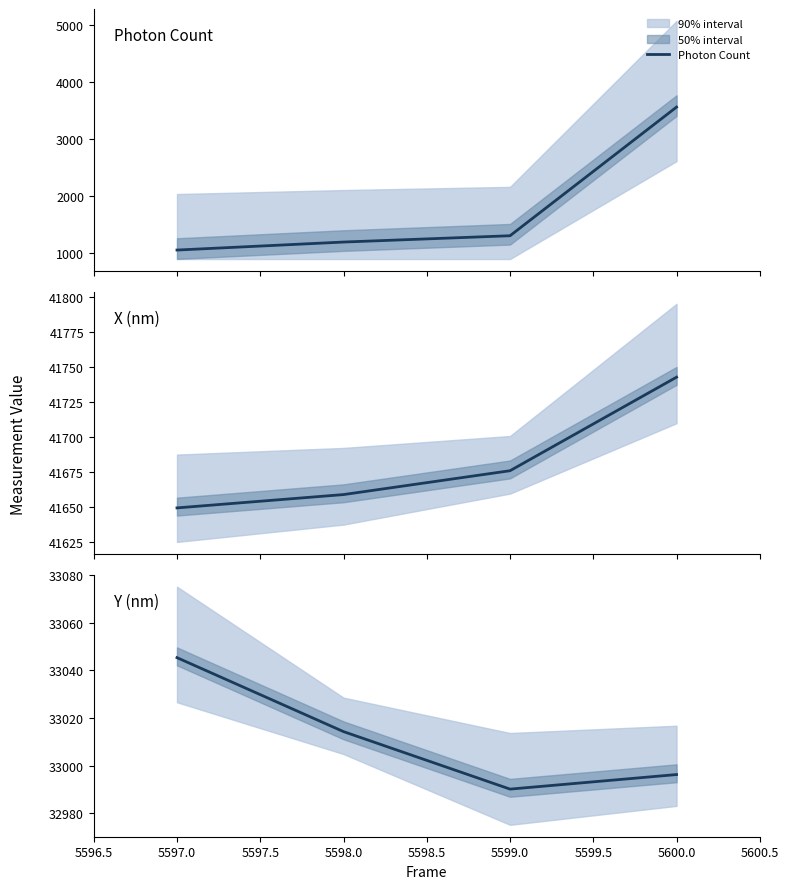

What is the lowest value of the Photon Count series?

1049.2